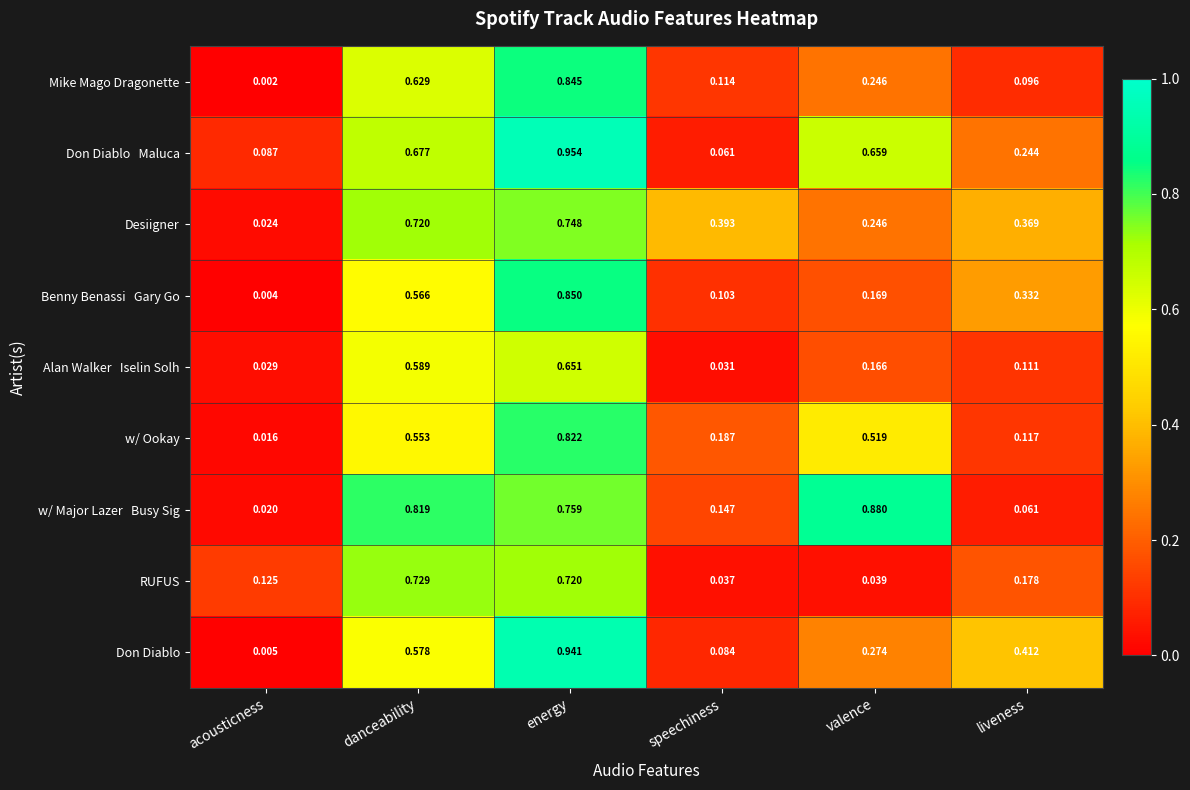

Which series has the widest spread of values?

Don Diablo